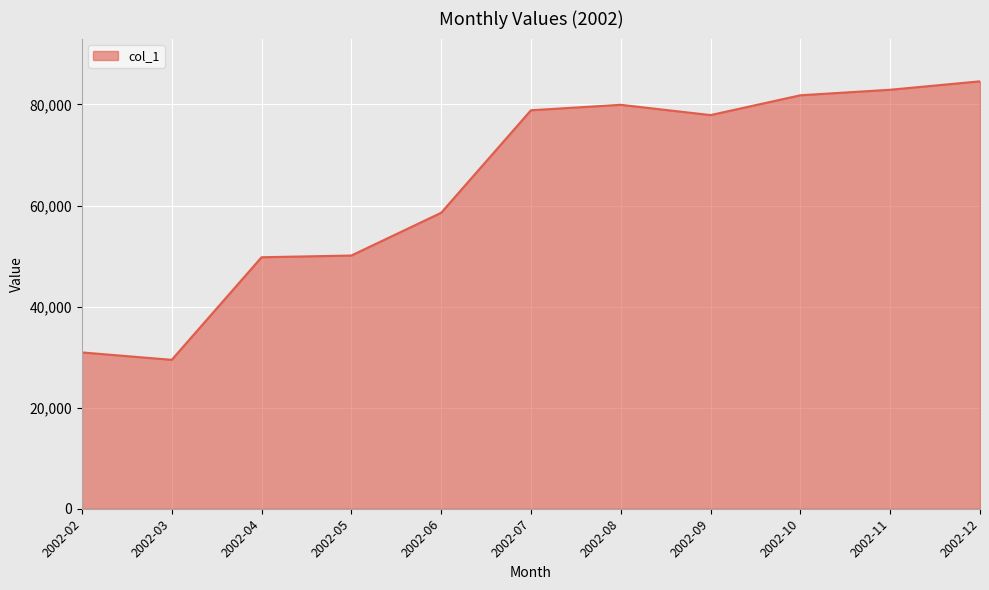

What is the difference between the maximum and minimum values?

55112